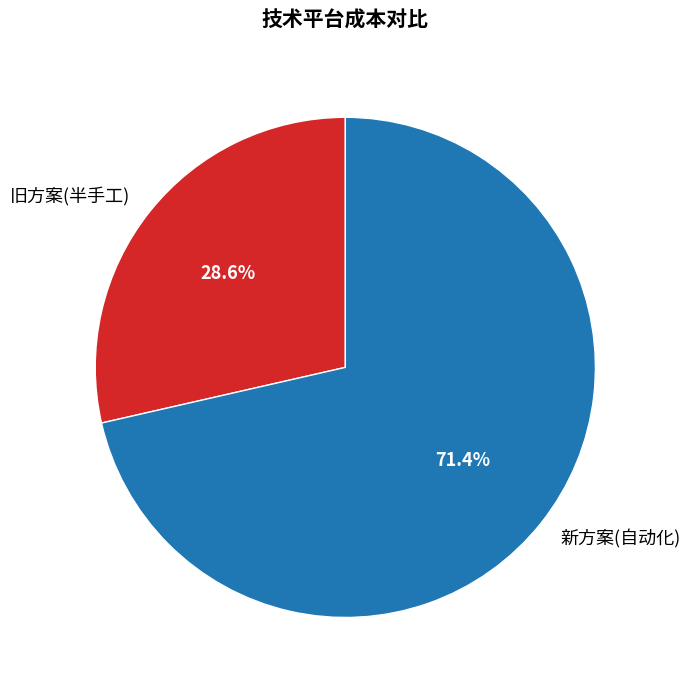

Count the number of slices in the pie.

2